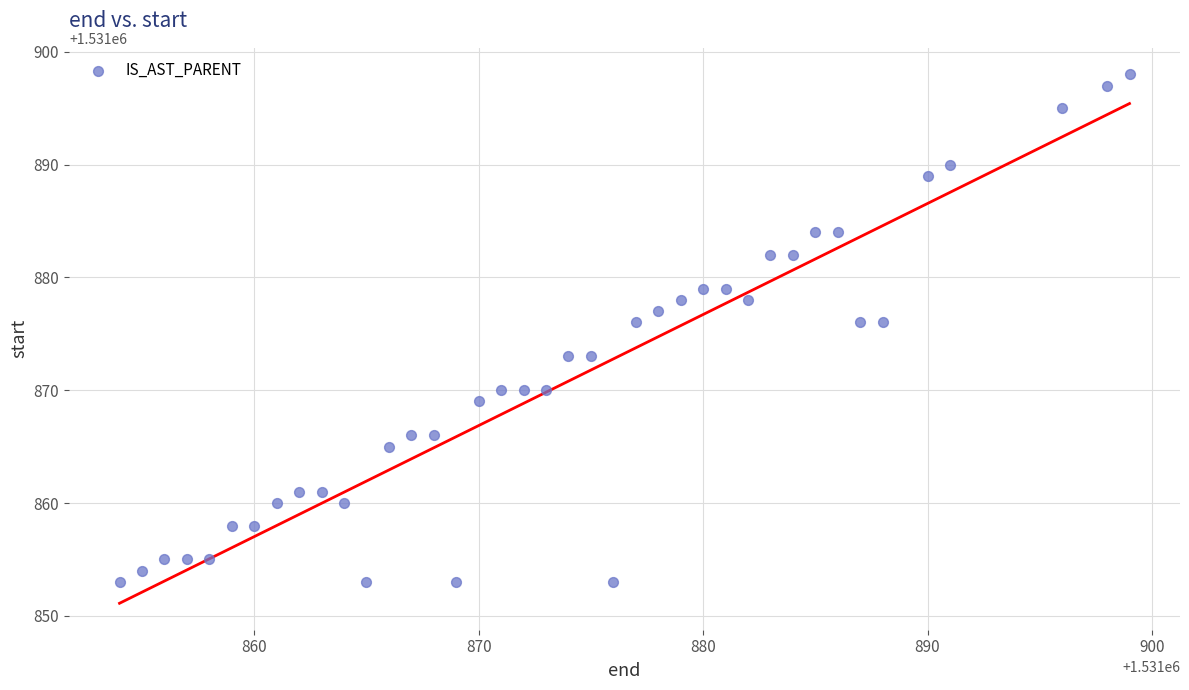

What is the range of X values (max minus min)?

45